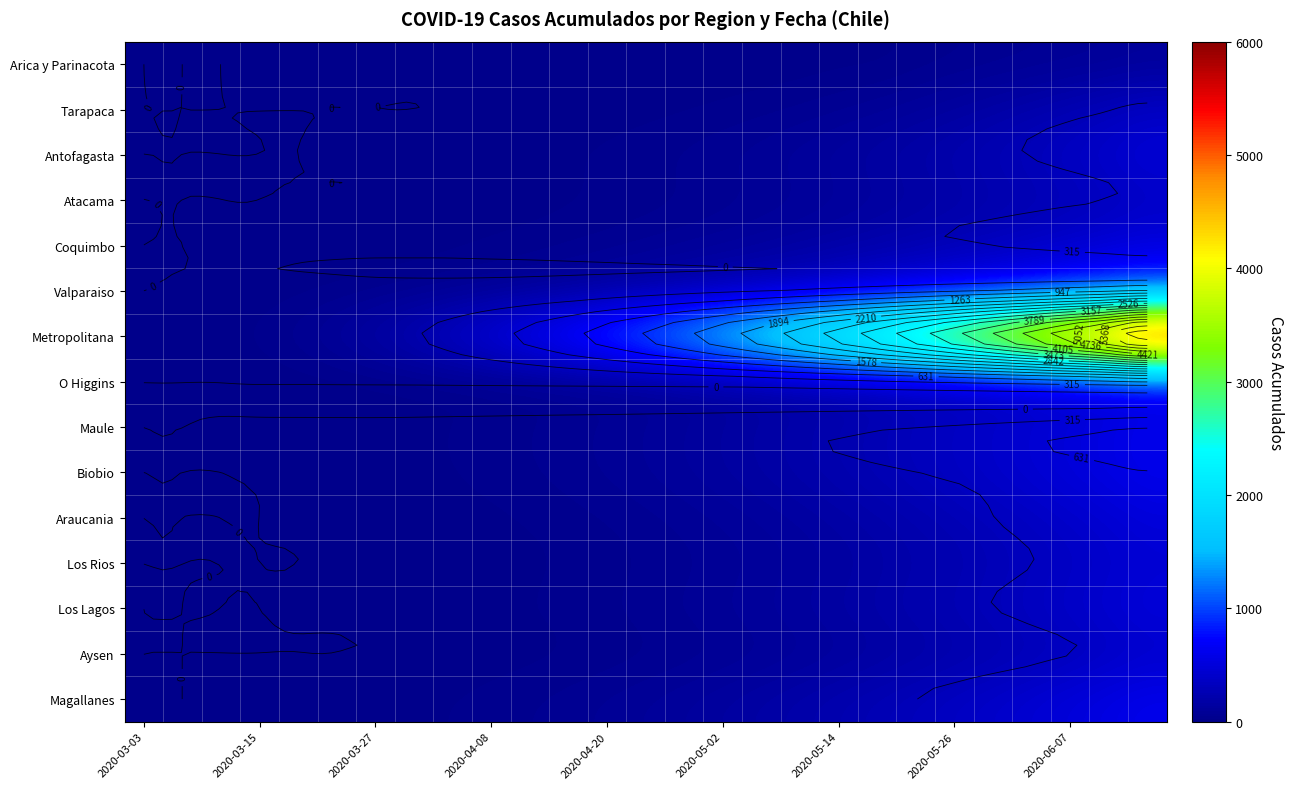

How many categories are shown in the chart?

27